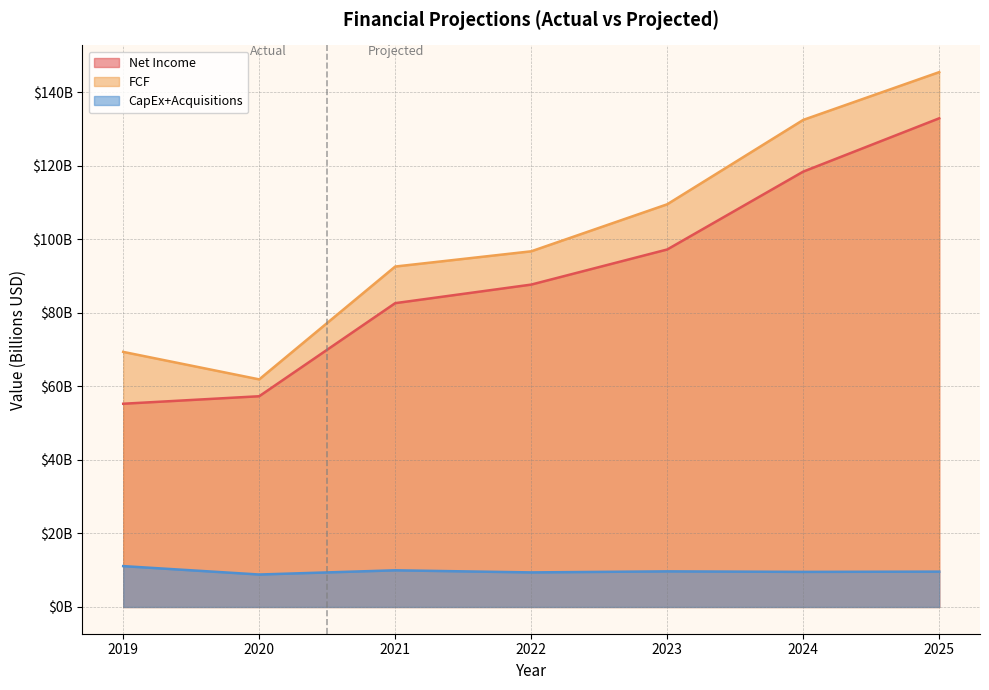

At which label is CapEx+Acquisitions closest to 9?

2020